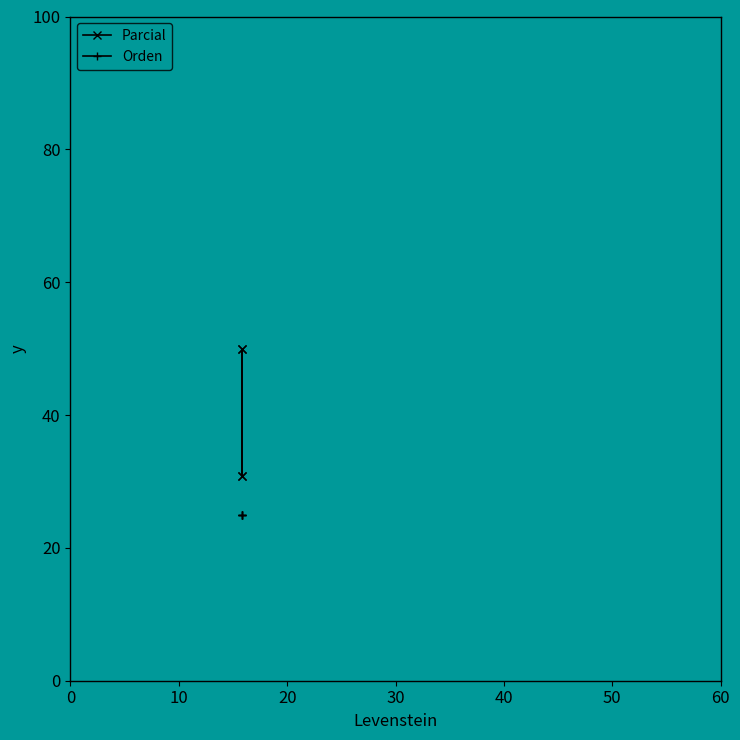

Rank the series at 20 from highest to lowest value.

Parcial, Orden